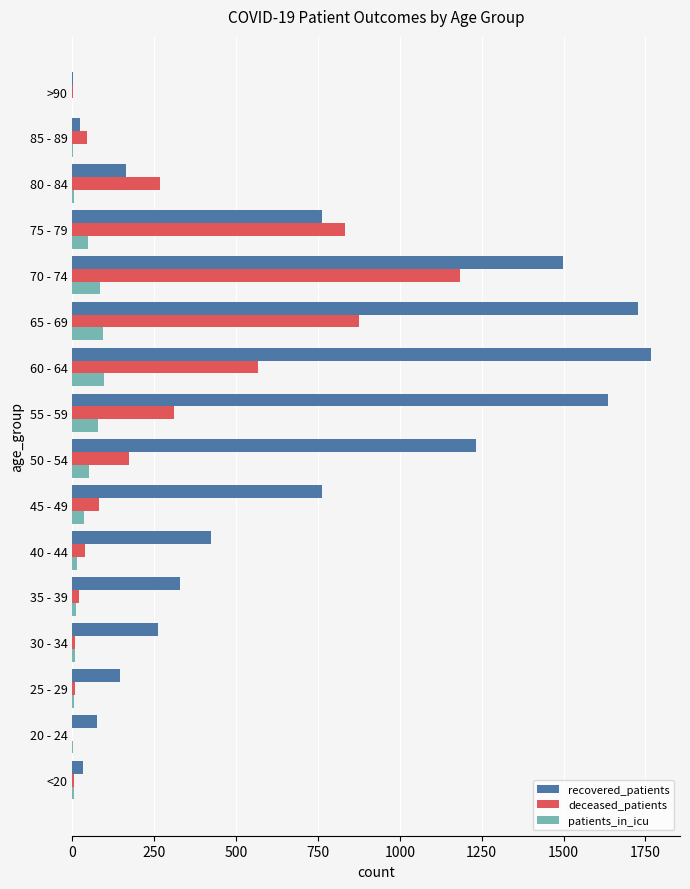

Is the value of recovered_patients at 25 - 29 greater than the value of deceased_patients at 80 - 84?

No